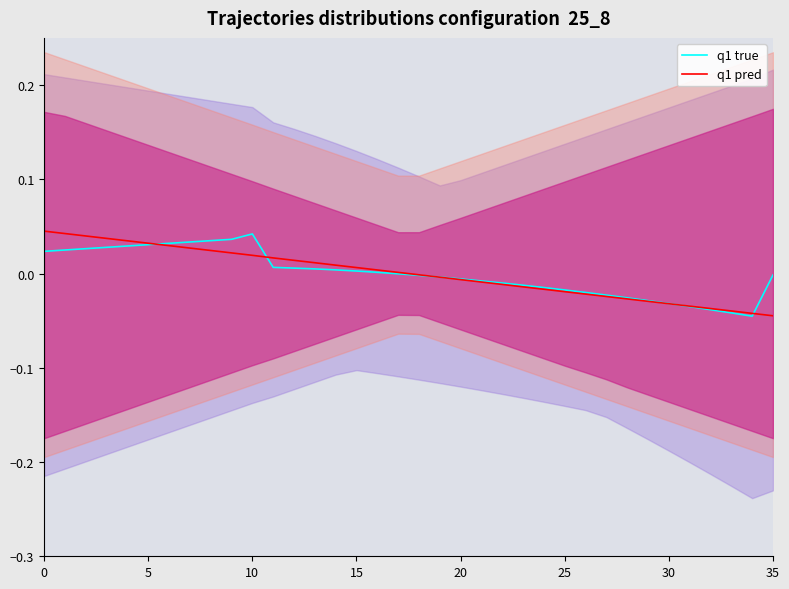

What is the label of the 6th point from the right?

30